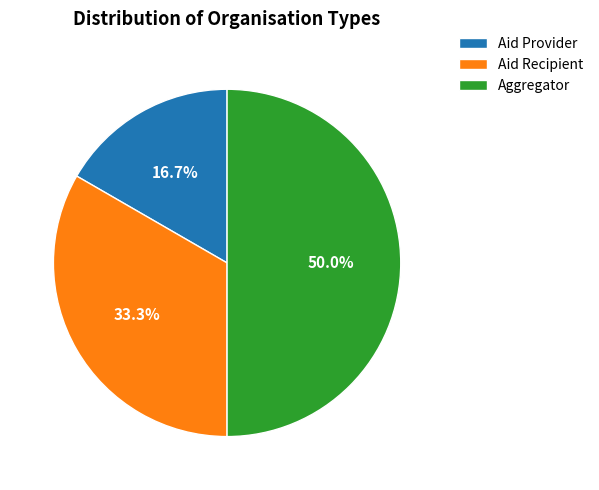

Is Aid Provider the majority of the pie?

No